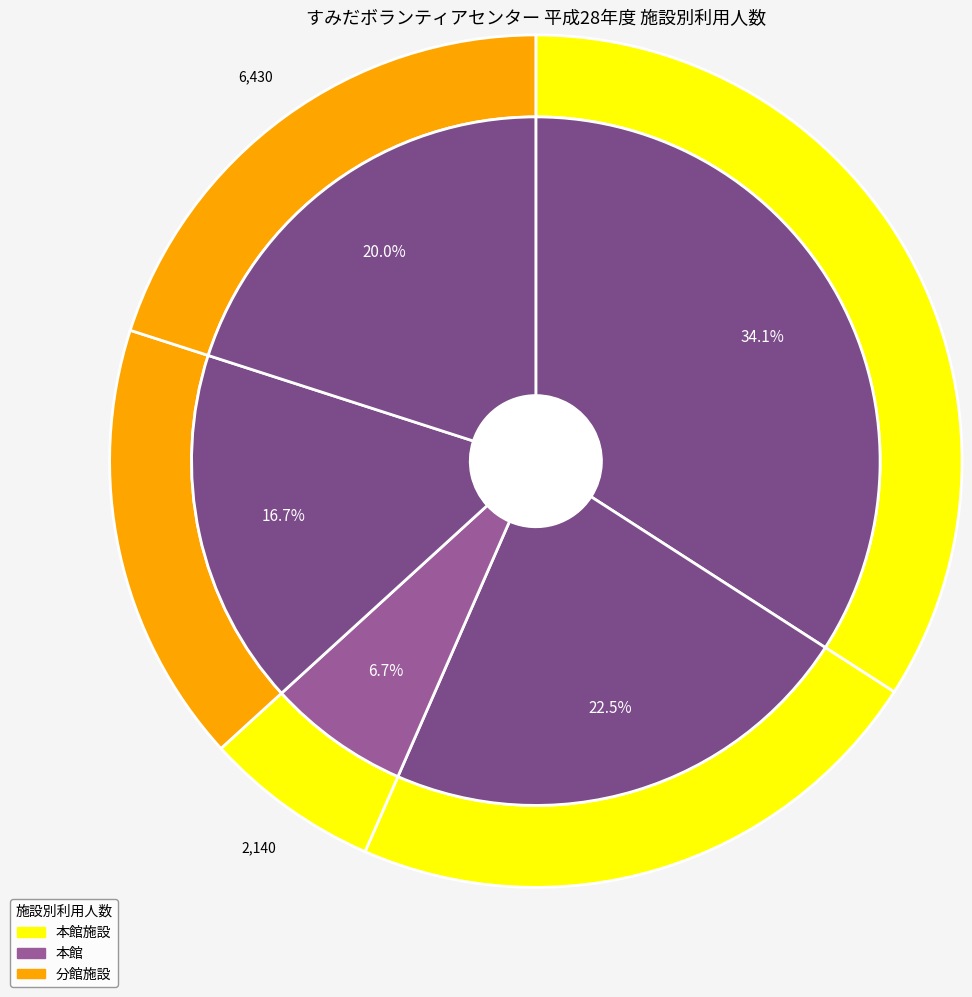

Is the sum of 講習室 and グループ活動室 greater than half?

No